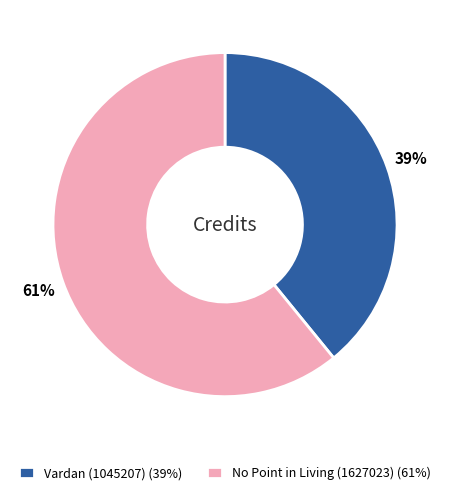

True or false: Vardan (1045207) accounts for 39% of the total.

True